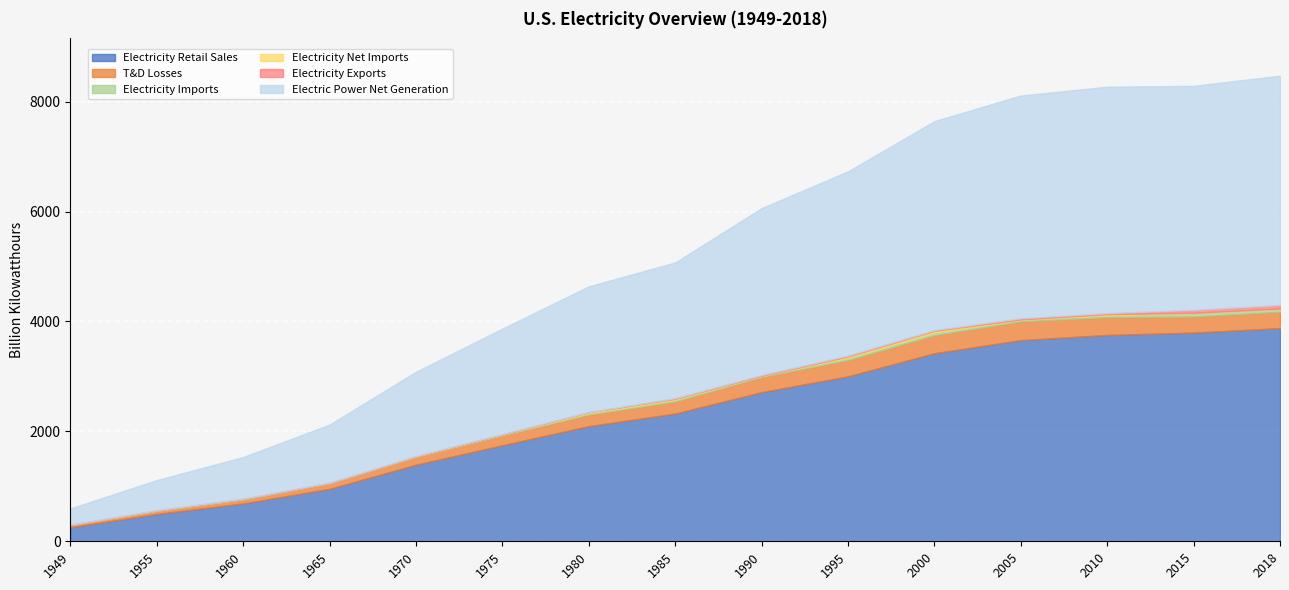

Is it true that Electricity Imports equals 54.0 at 1995?

False